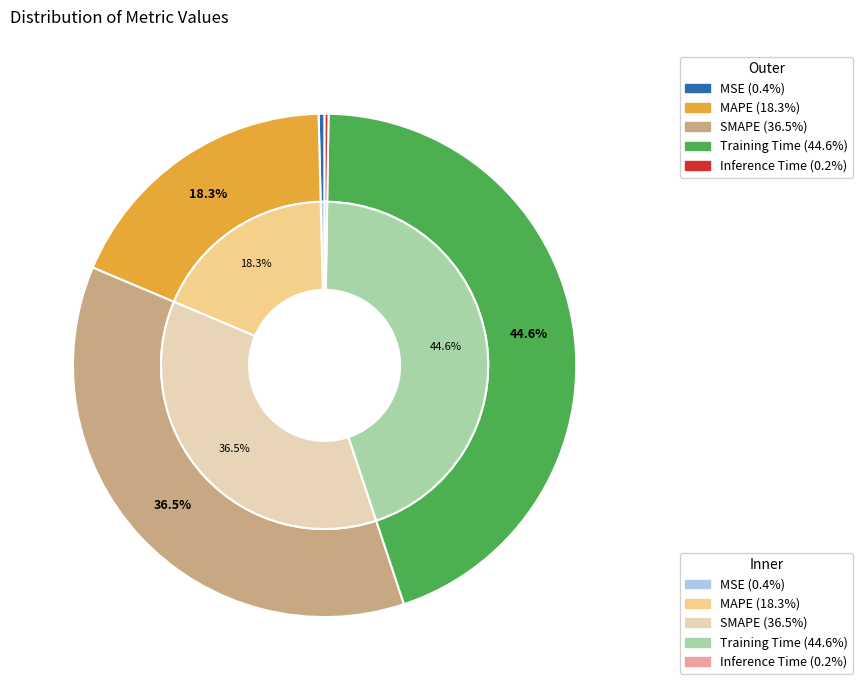

To the nearest percent, what is the combined percentage of SMAPE and Inference Time?

37%